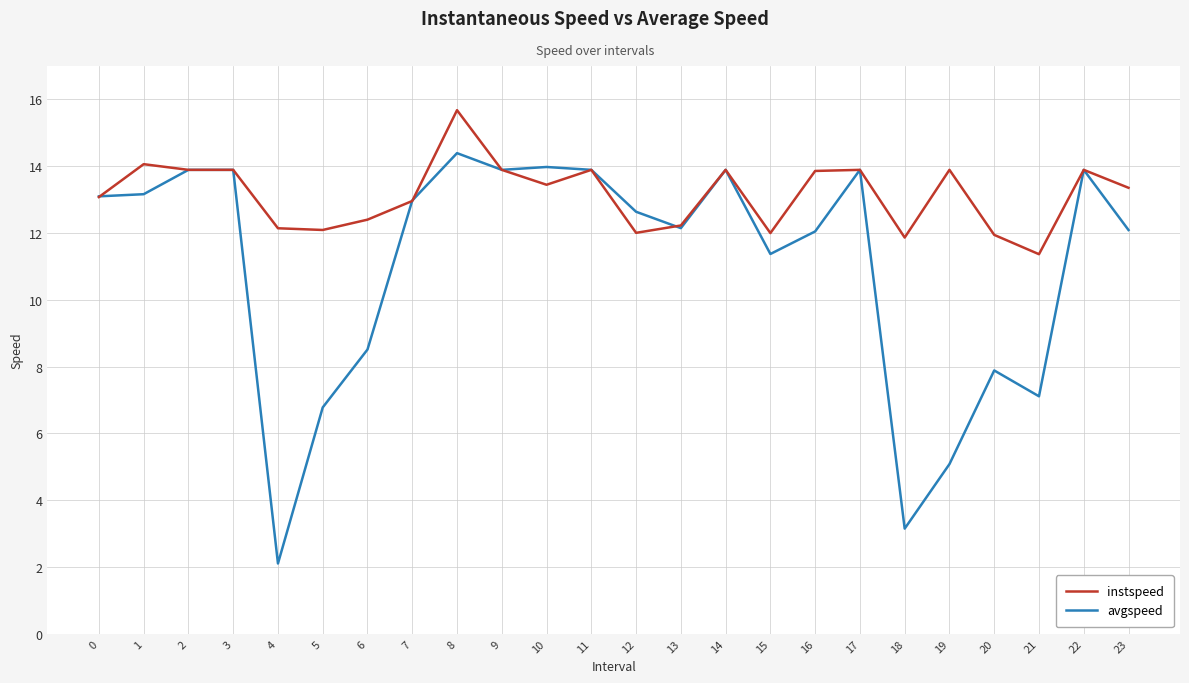

What is the lowest value of the avgspeed series?

2.1